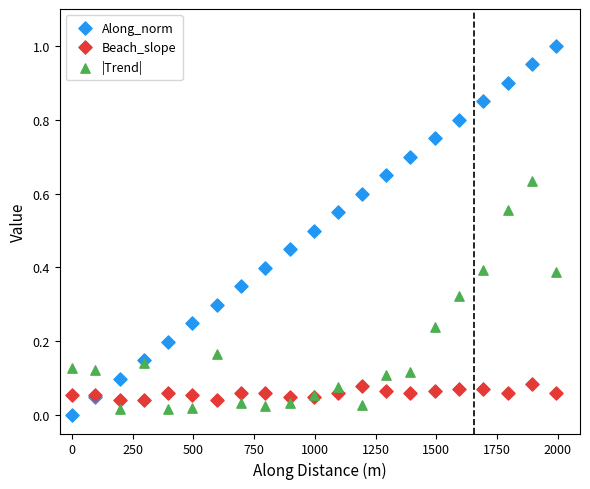

Which series has the largest Y range (max minus min)?

Along_norm